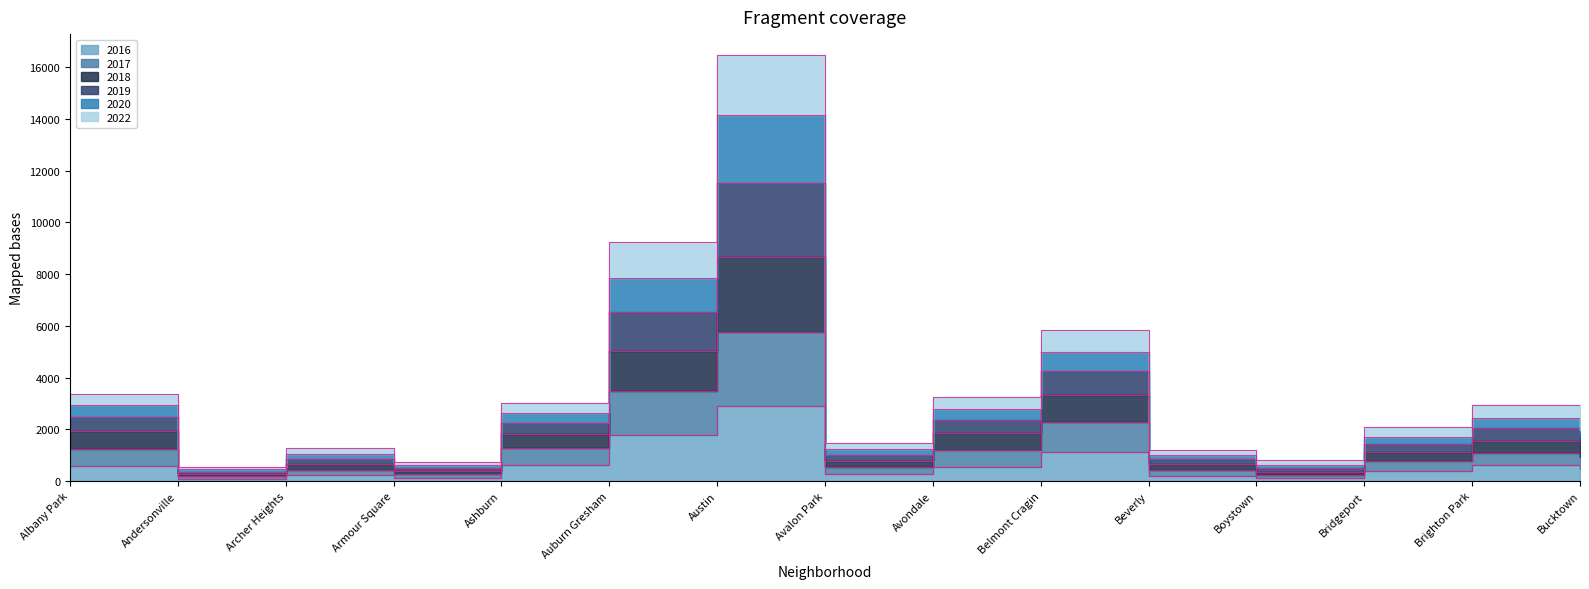

Is it true that 2019 equals 4378 at Albany Park?

False